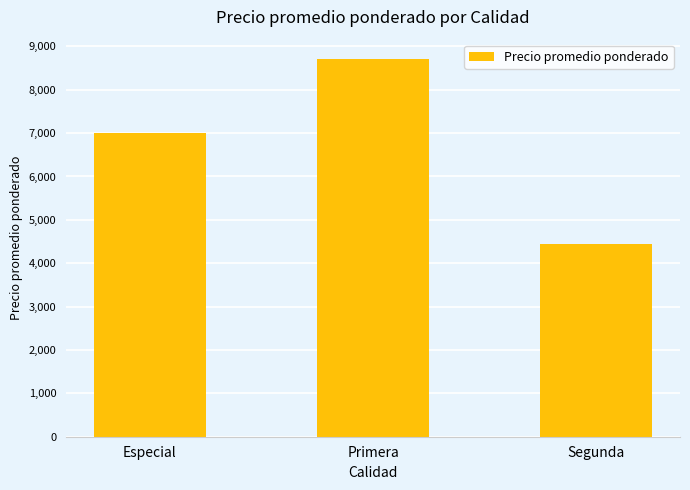

What is the approximate value at Primera, to the nearest 10?

8720